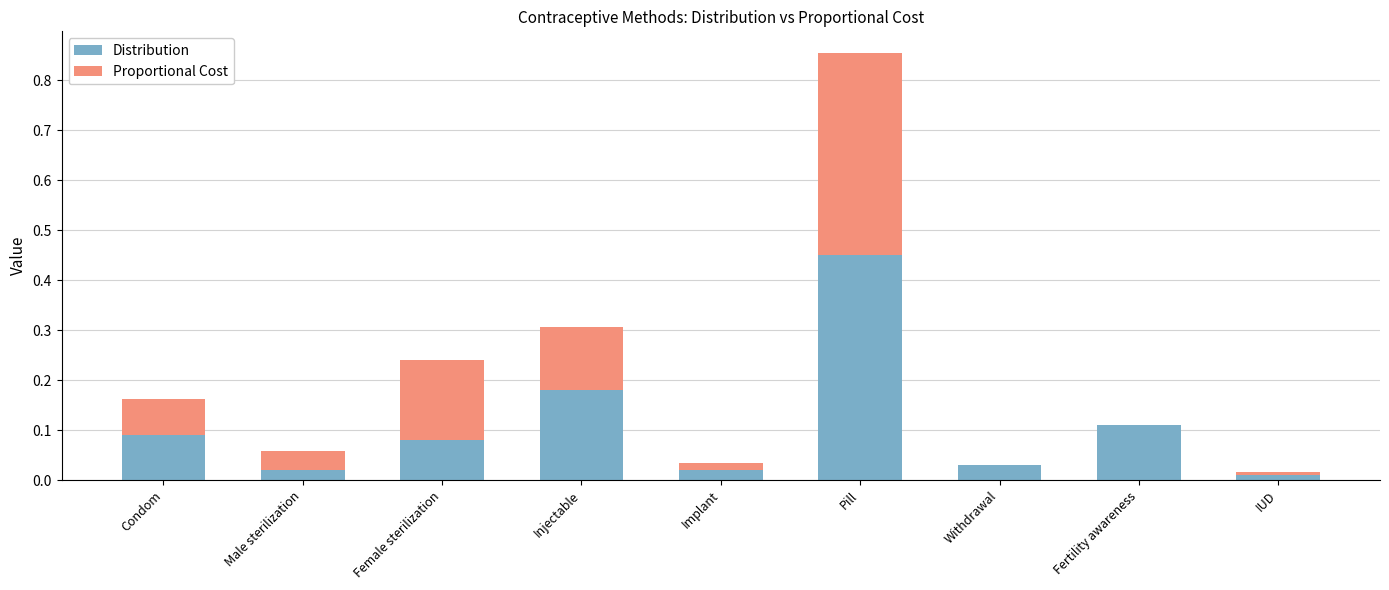

The value of Distribution at Implant is 0.0. True or false?

True